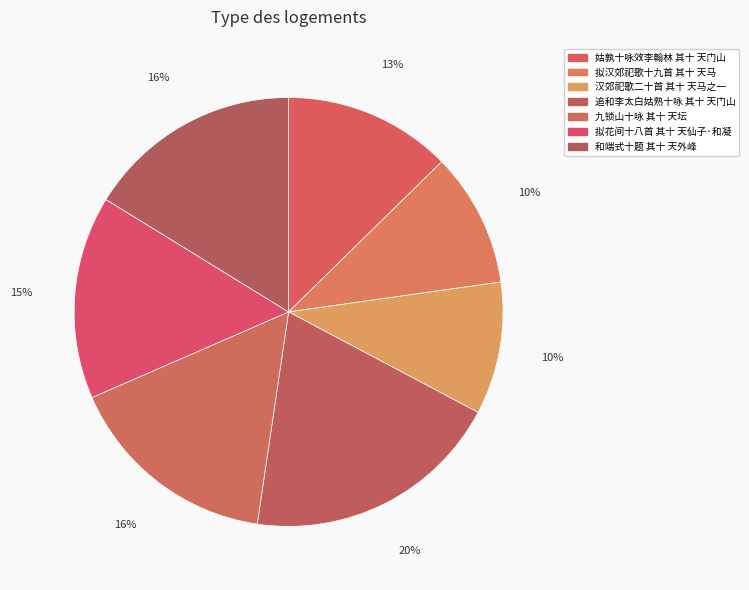

To the nearest percent, what percentage of the pie is 追和李太白姑熟十咏 其十 天门山?

20%